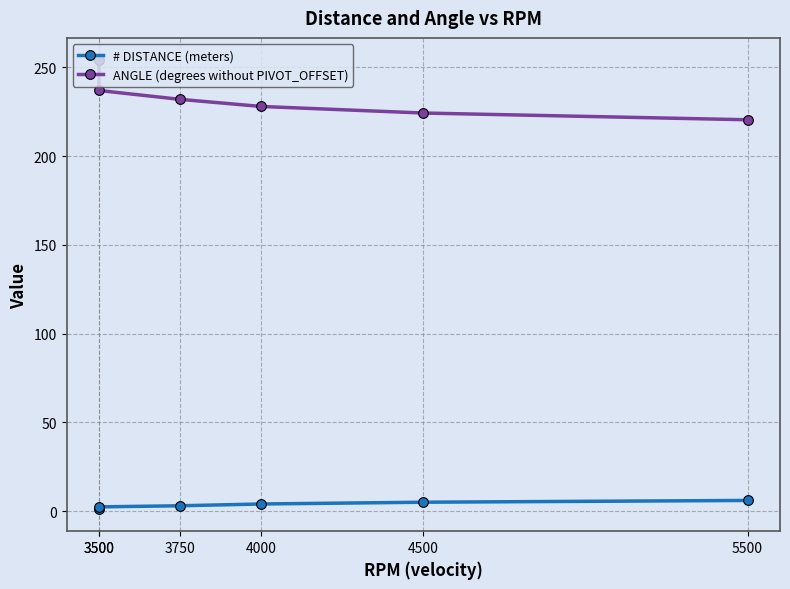

At 3500, list the series in order from smallest to largest.

# DISTANCE (meters), ANGLE (degrees without PIVOT_OFFSET)